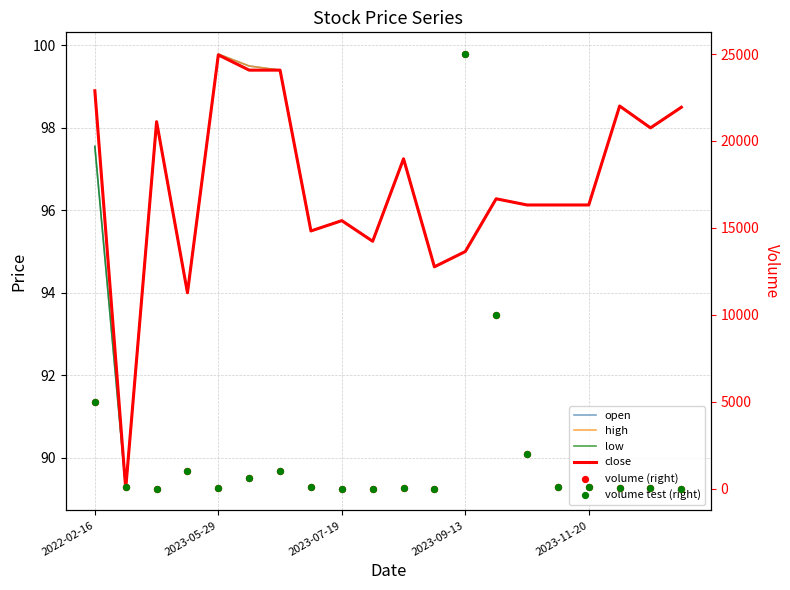

Which series has the largest total across all categories?

volume (right)